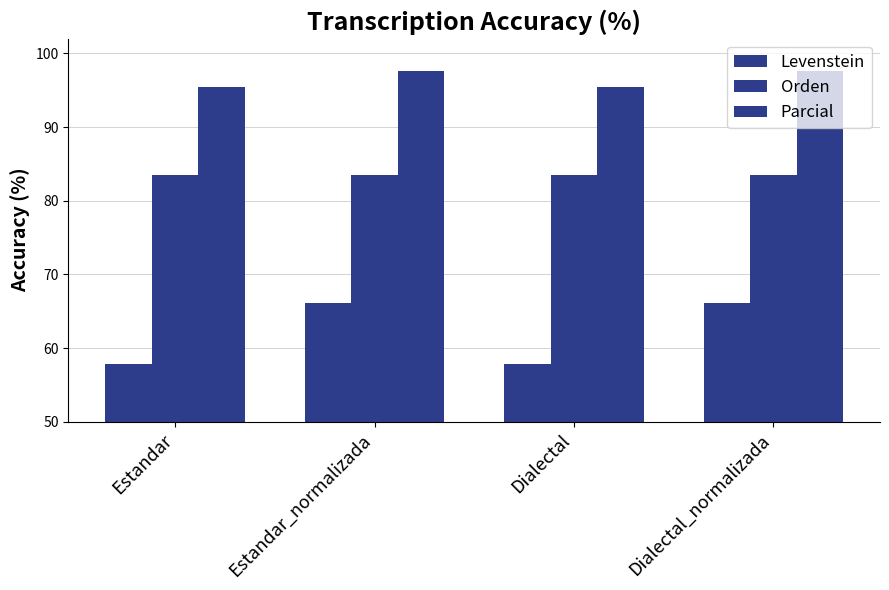

What is the smallest value displayed?

57.9